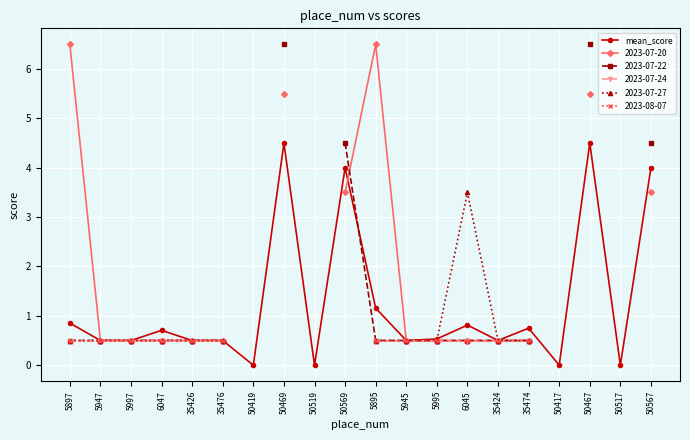

What is the sum of all values?

24.8